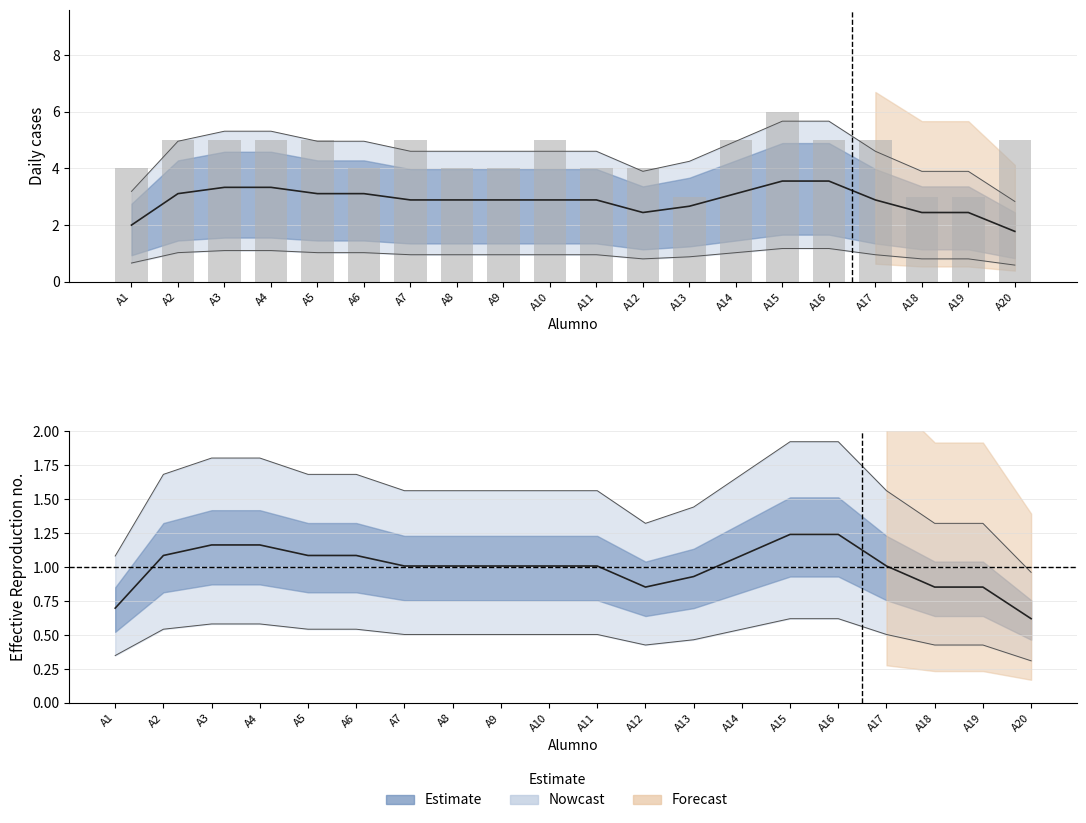

What is the sum of the Estimate (median) values at A15 and A1?

1.9